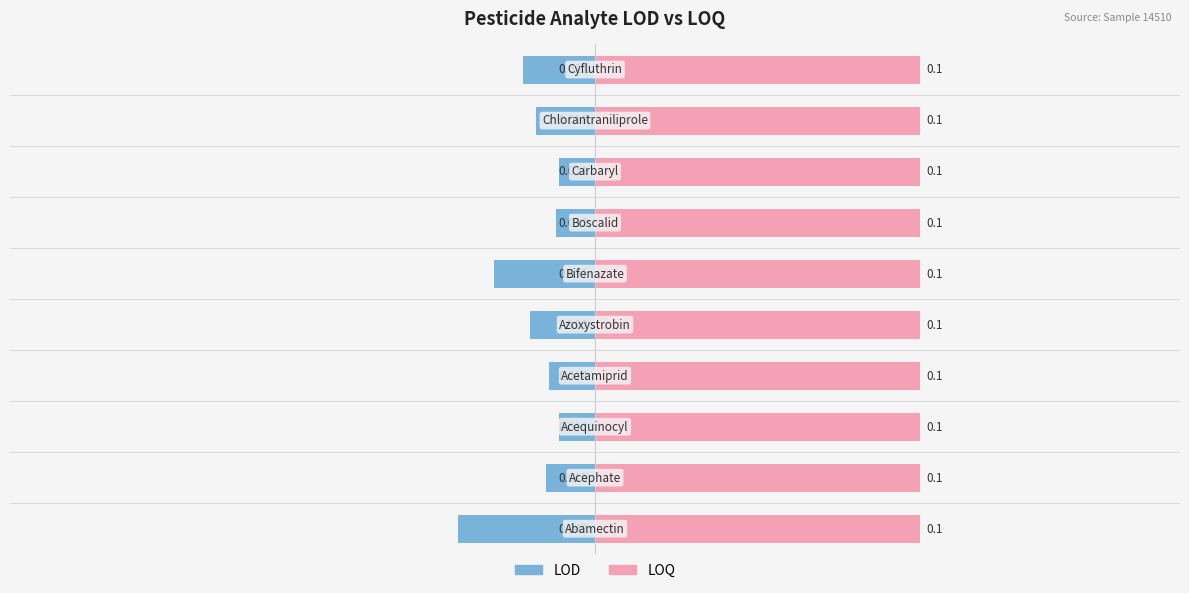

List the series in order of their overall mean, lowest first.

LOD, LOQ